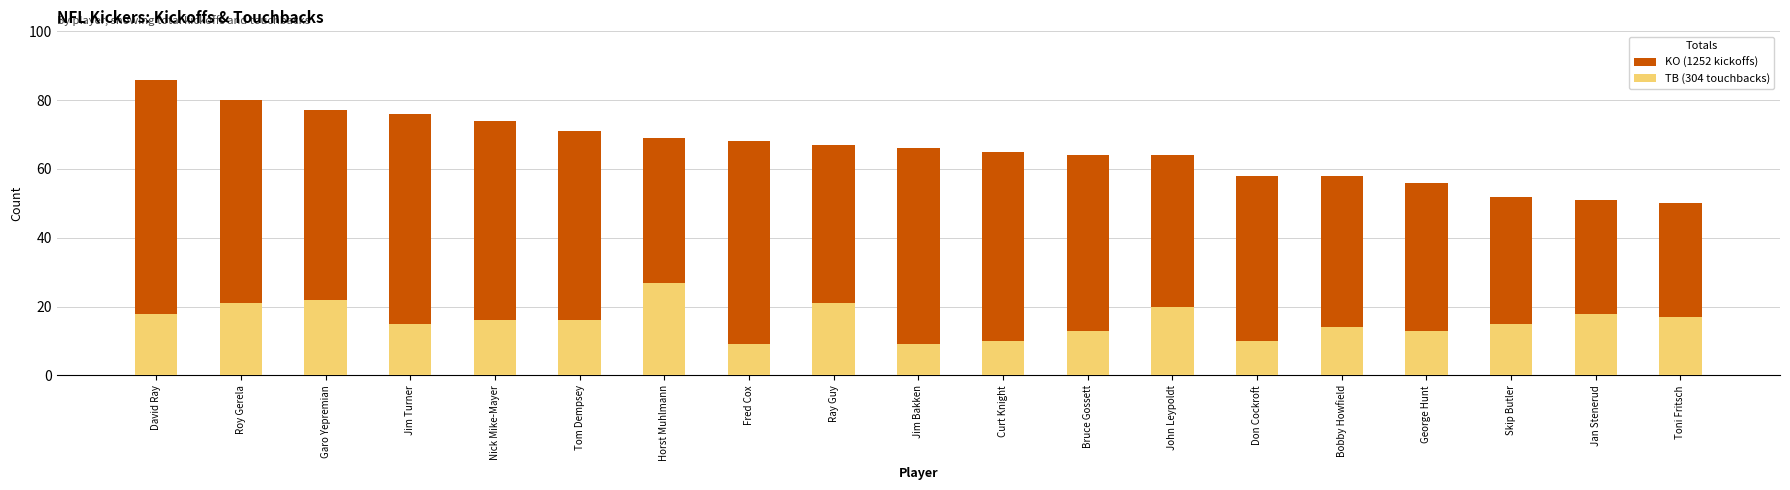

Count the number of categories in the chart.

19